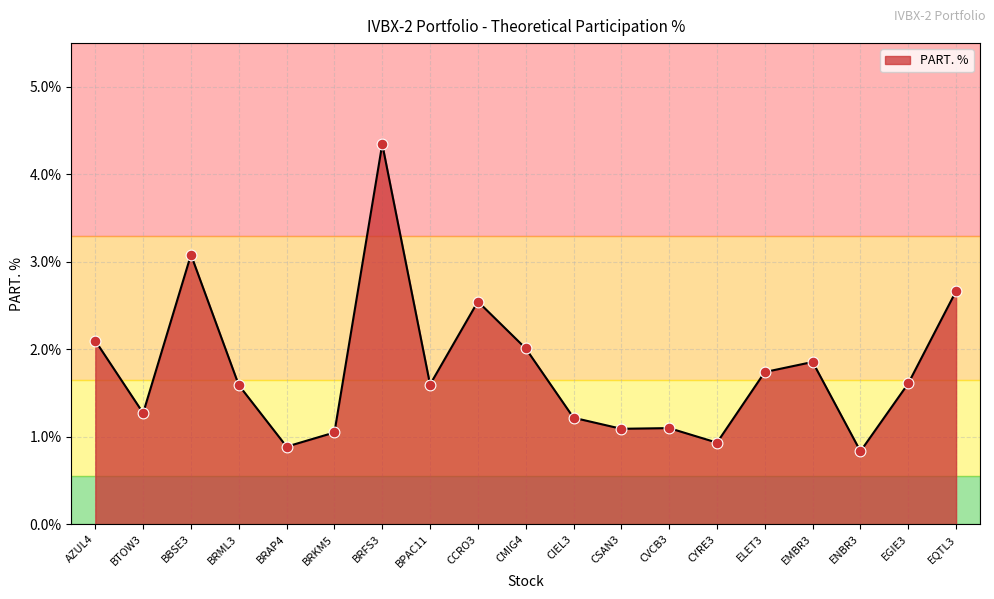

What is the change in value from CSAN3 to EMBR3?

+0.8